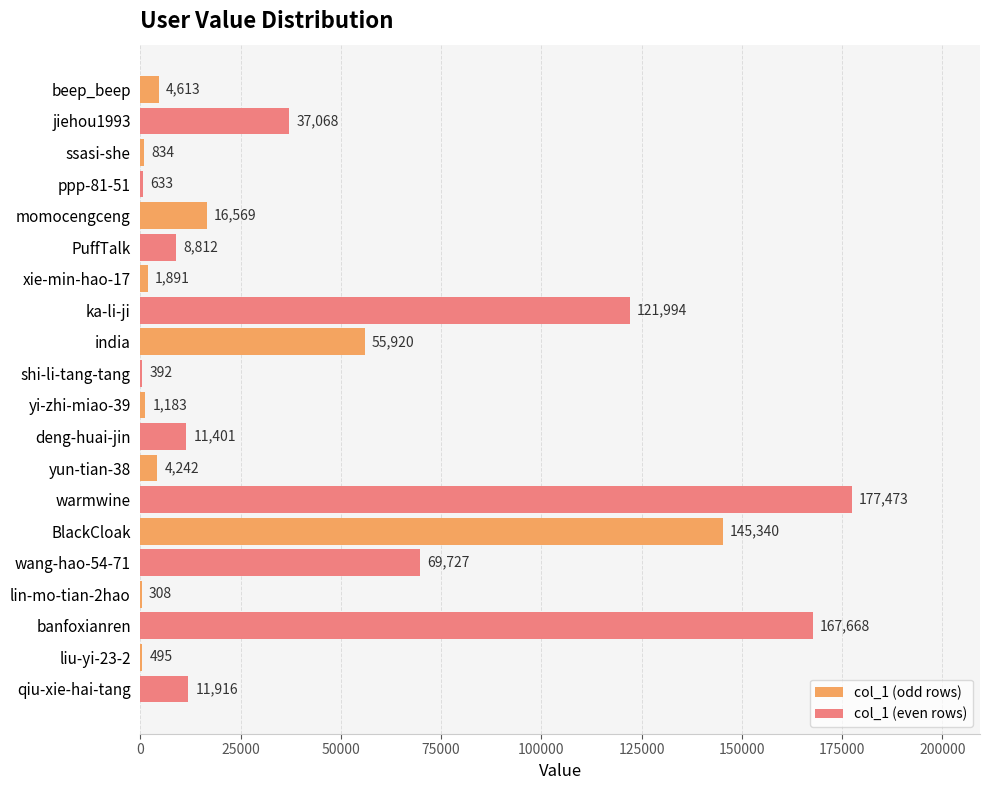

What are all the series names shown in the legend?

col_1 (odd rows), col_1 (even rows)